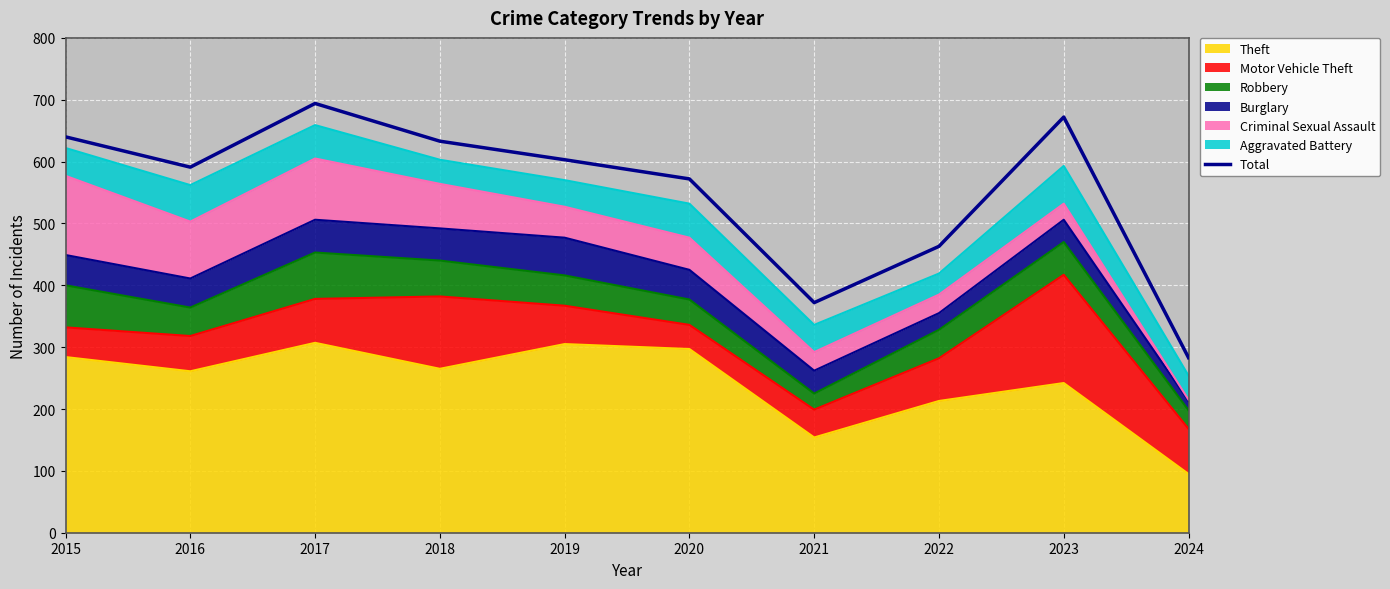

What is the smallest value displayed?

283